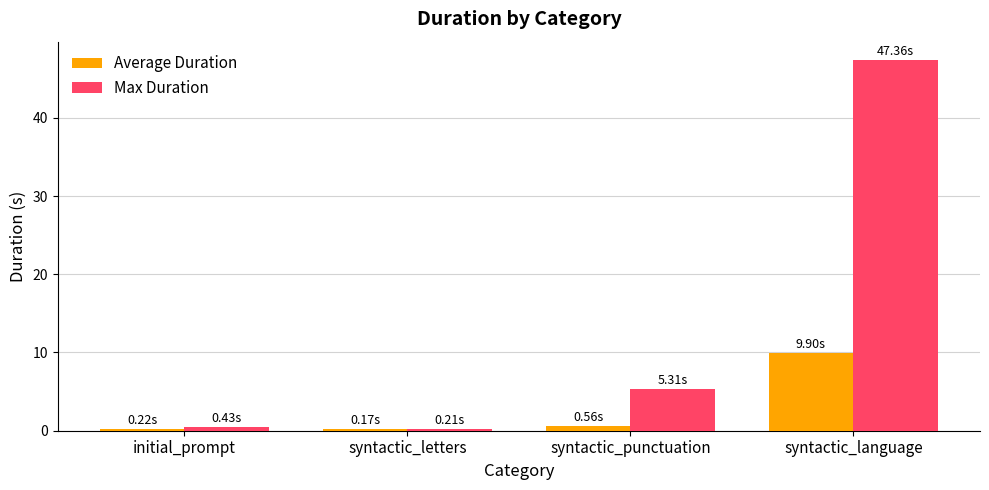

How many bars are there in each group?

2